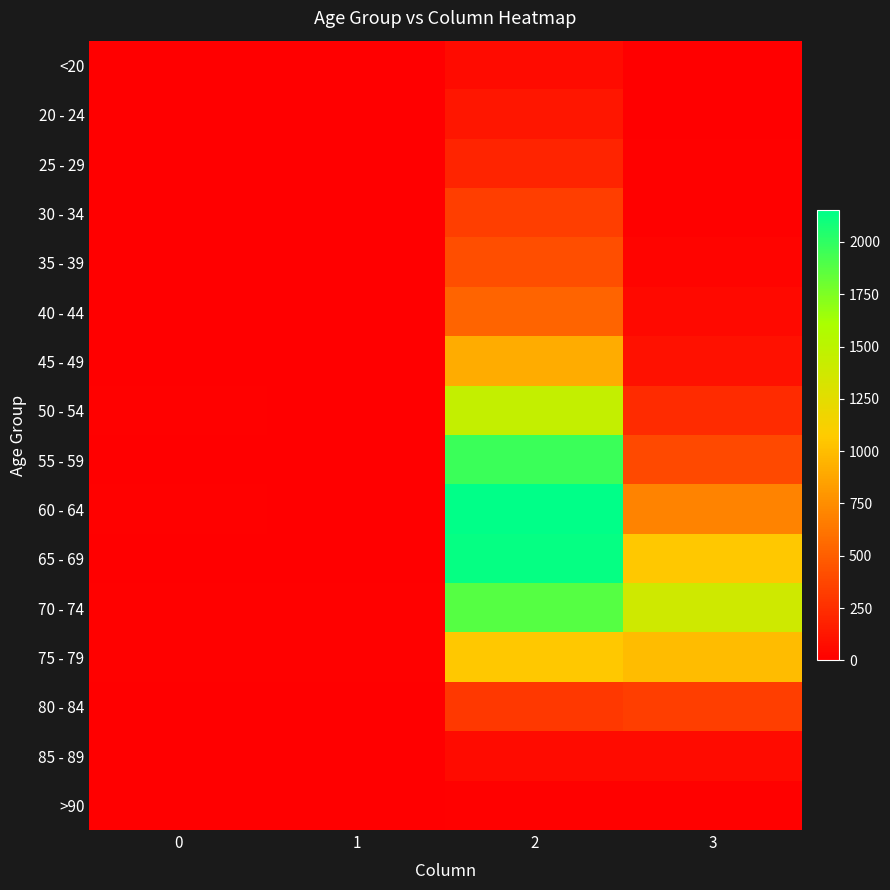

List the series in order of their peak value, lowest first.

>90, <20, 85 - 89, 20 - 24, 25 - 29, 30 - 34, 80 - 84, 35 - 39, 40 - 44, 45 - 49, 75 - 79, 50 - 54, 70 - 74, 55 - 59, 65 - 69, 60 - 64